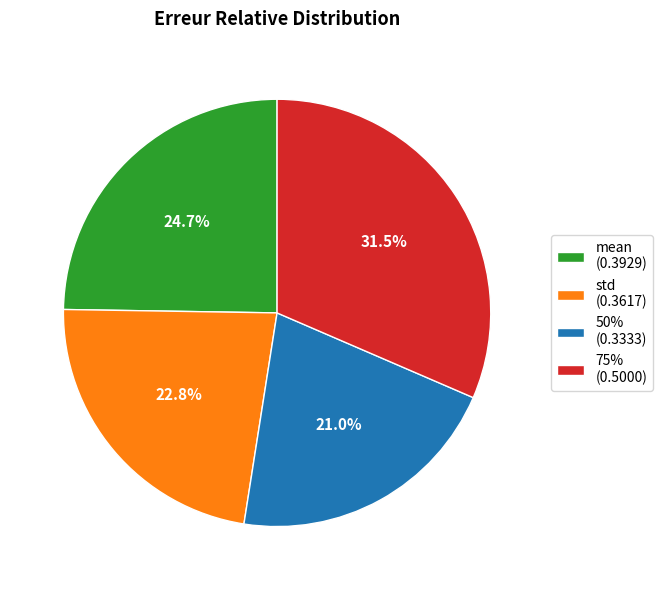

To the nearest percent, what percentage of the pie is std?

23%